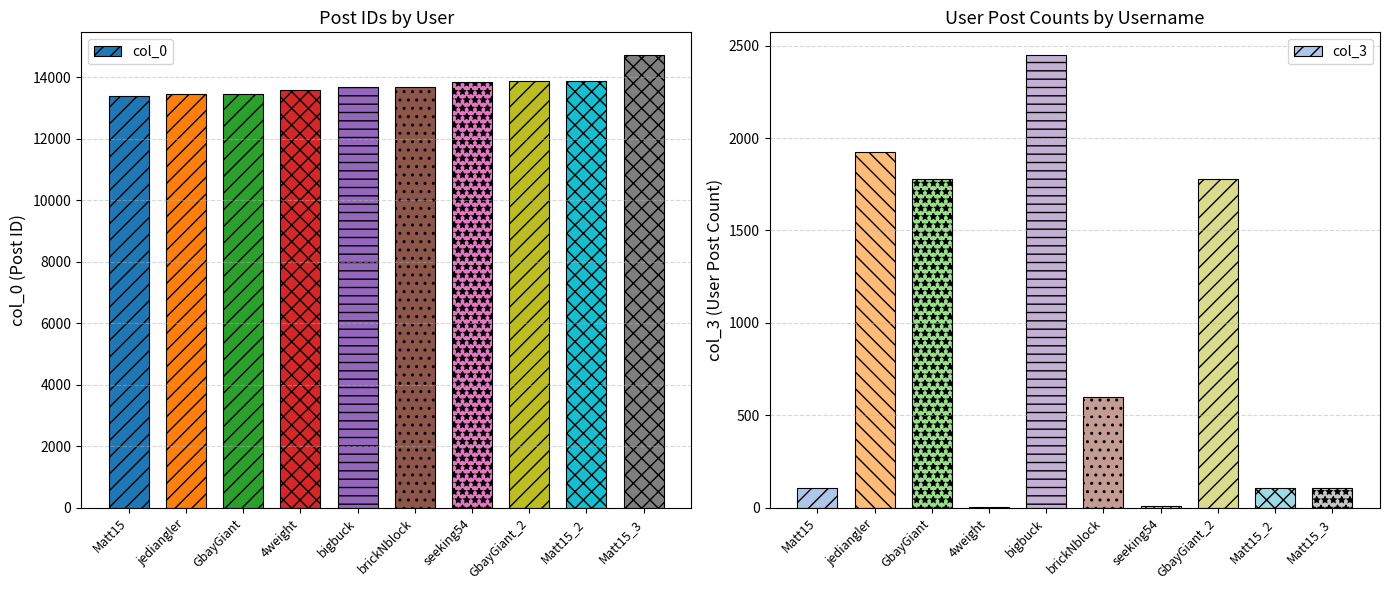

What is the smallest value displayed?

3